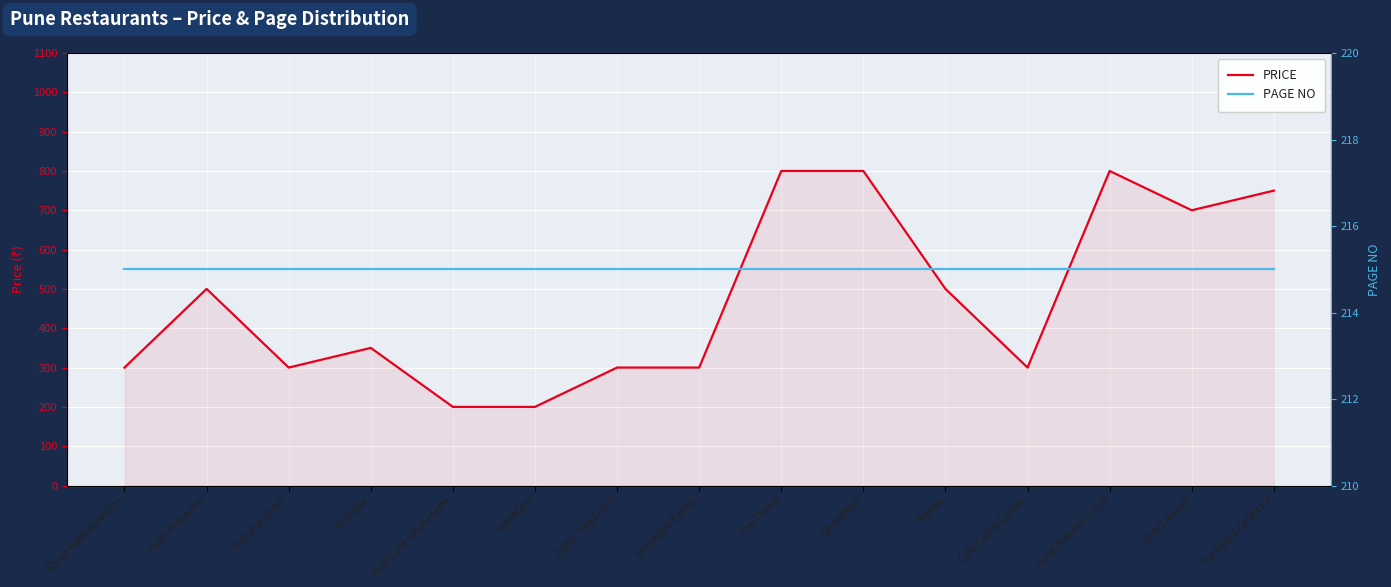

Which series has the largest range (max minus min)?

PRICE